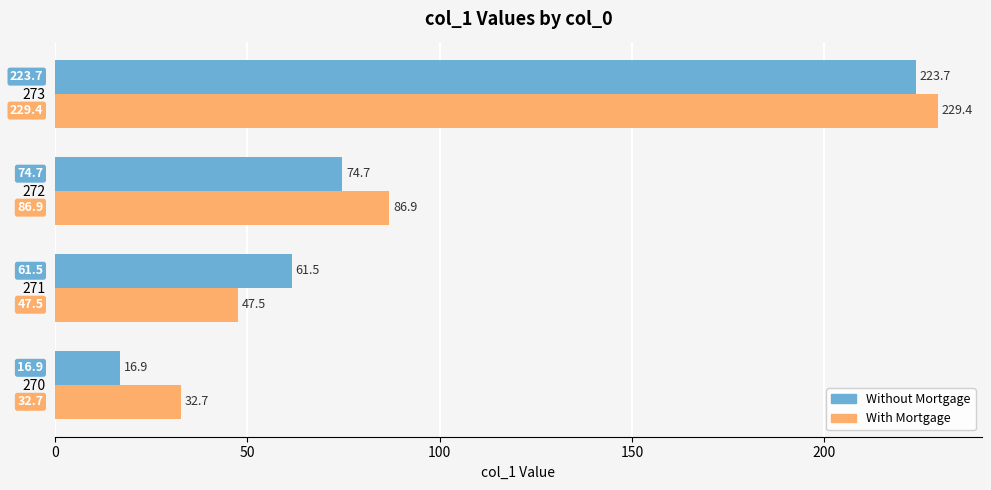

At which category is the sum across all series the highest?

273